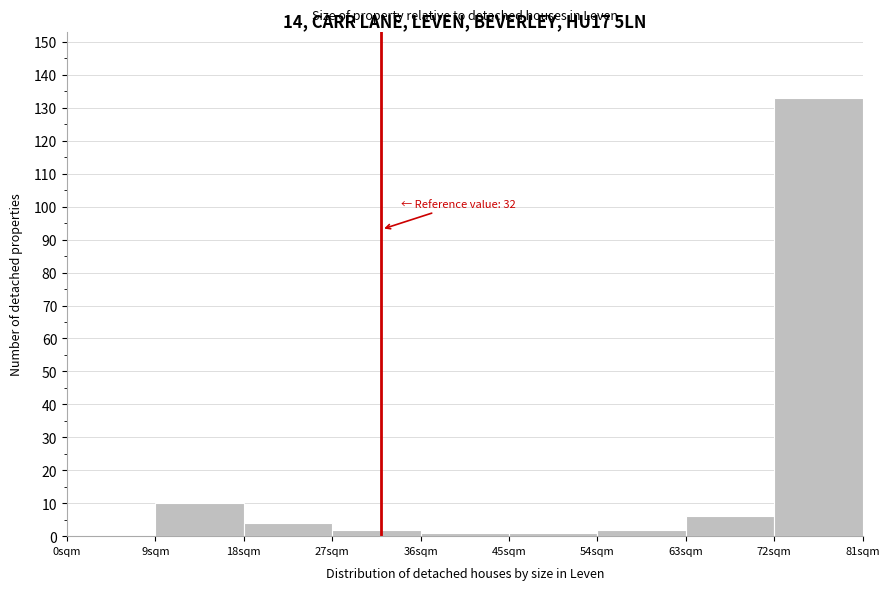

Over which range of the x-axis is the bar tallest?

72 to 81